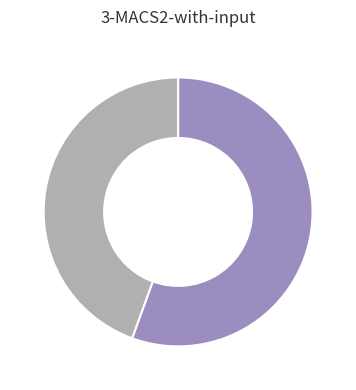

Is there a majority slice in this chart?

Yes